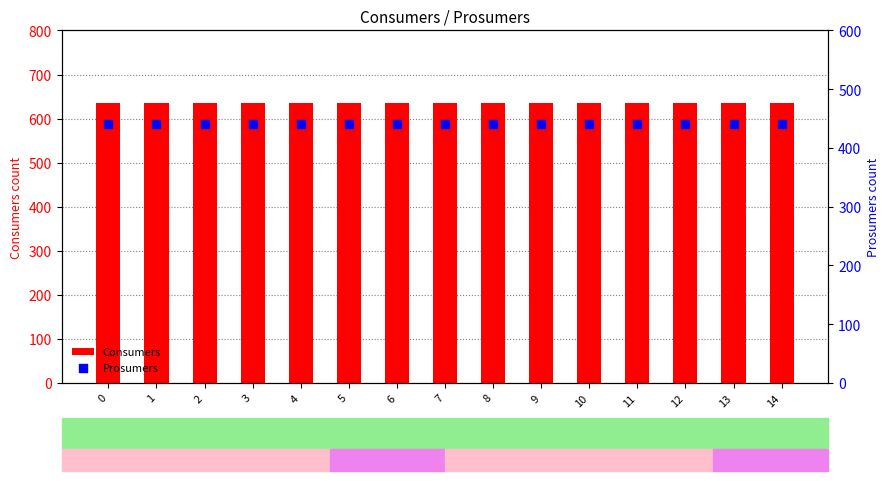

Which series reaches the minimum Y coordinate?

Prosumers